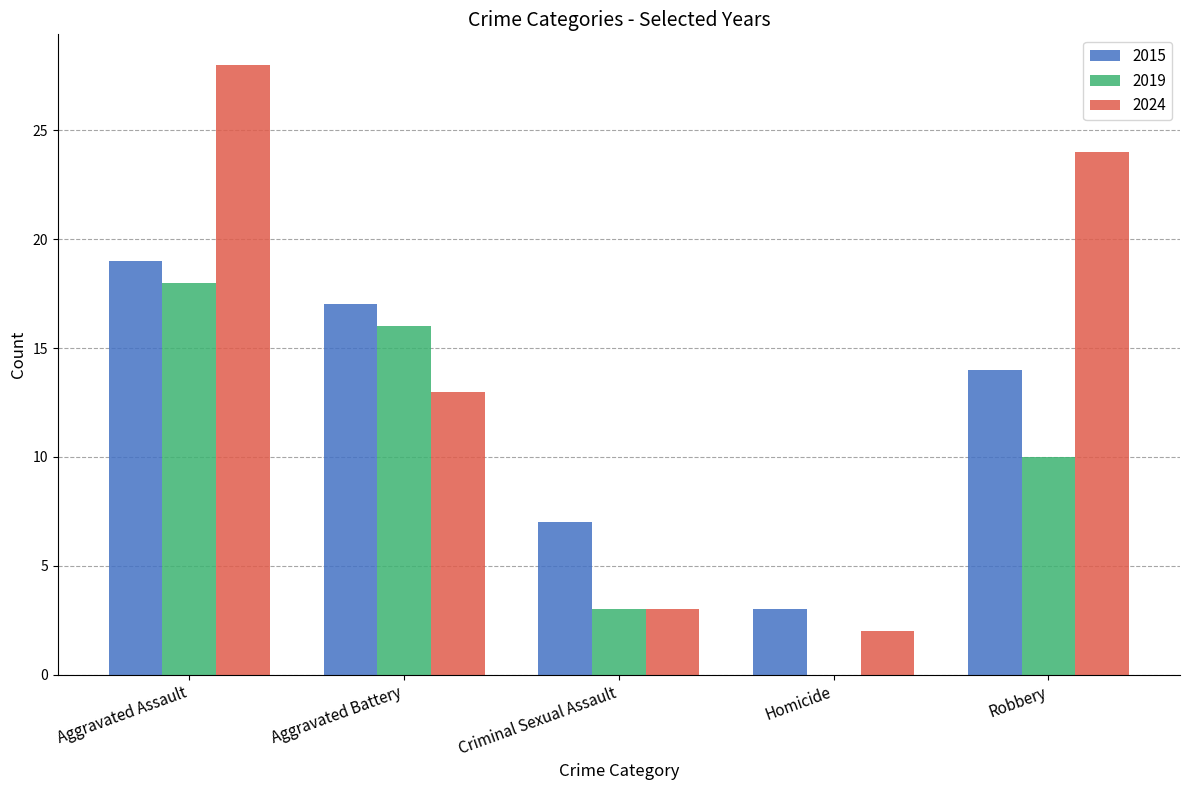

Read the 2015 value at Robbery.

14